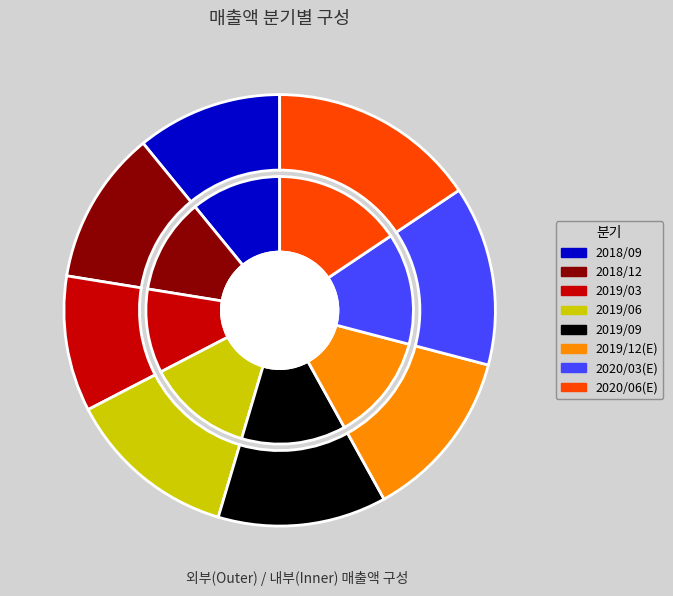

Which slice is the largest?

2020/06(E)